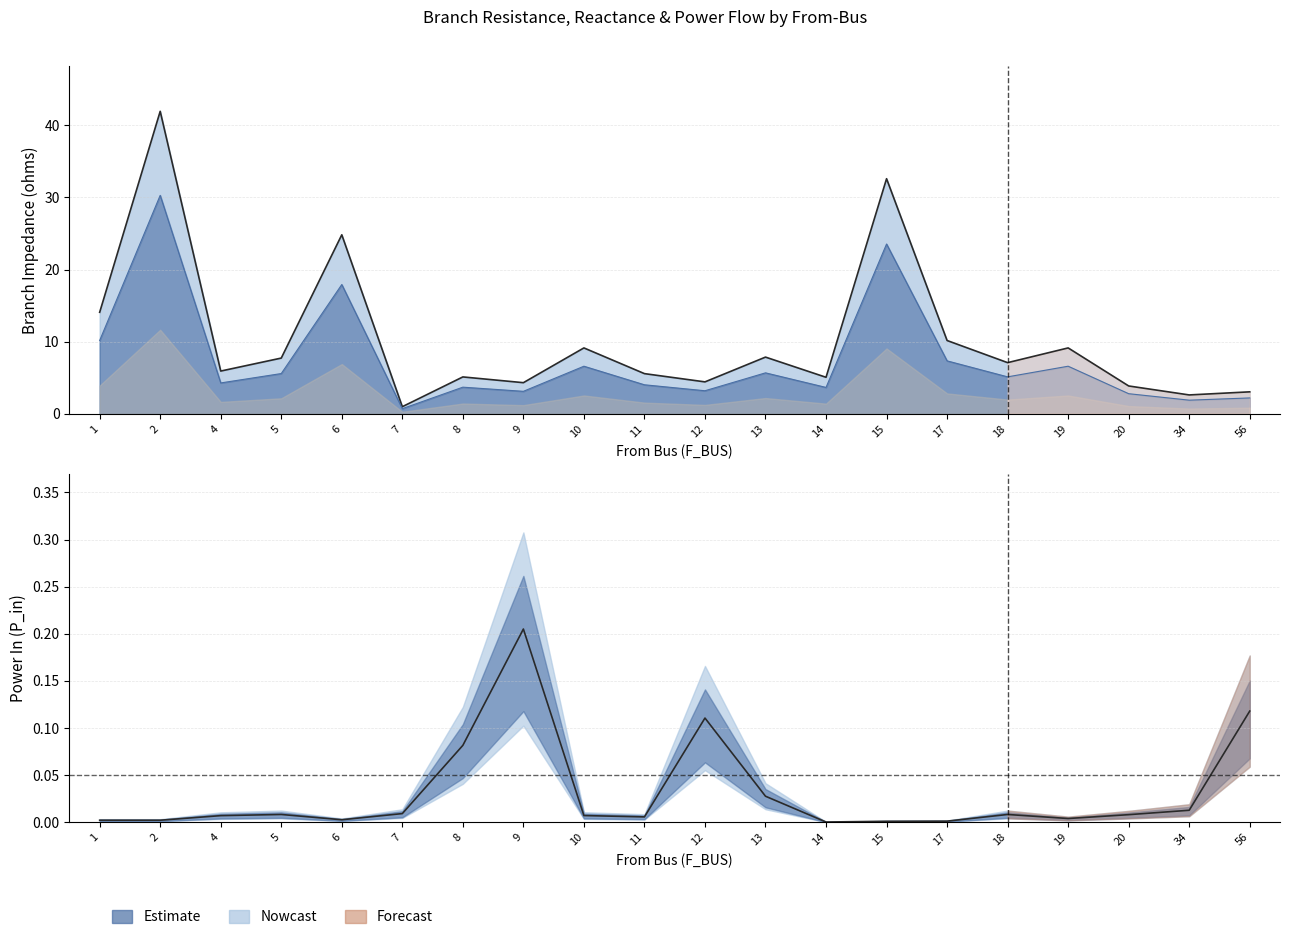

What is the difference between the second highest and minimum values in the BR_R series?

31.6